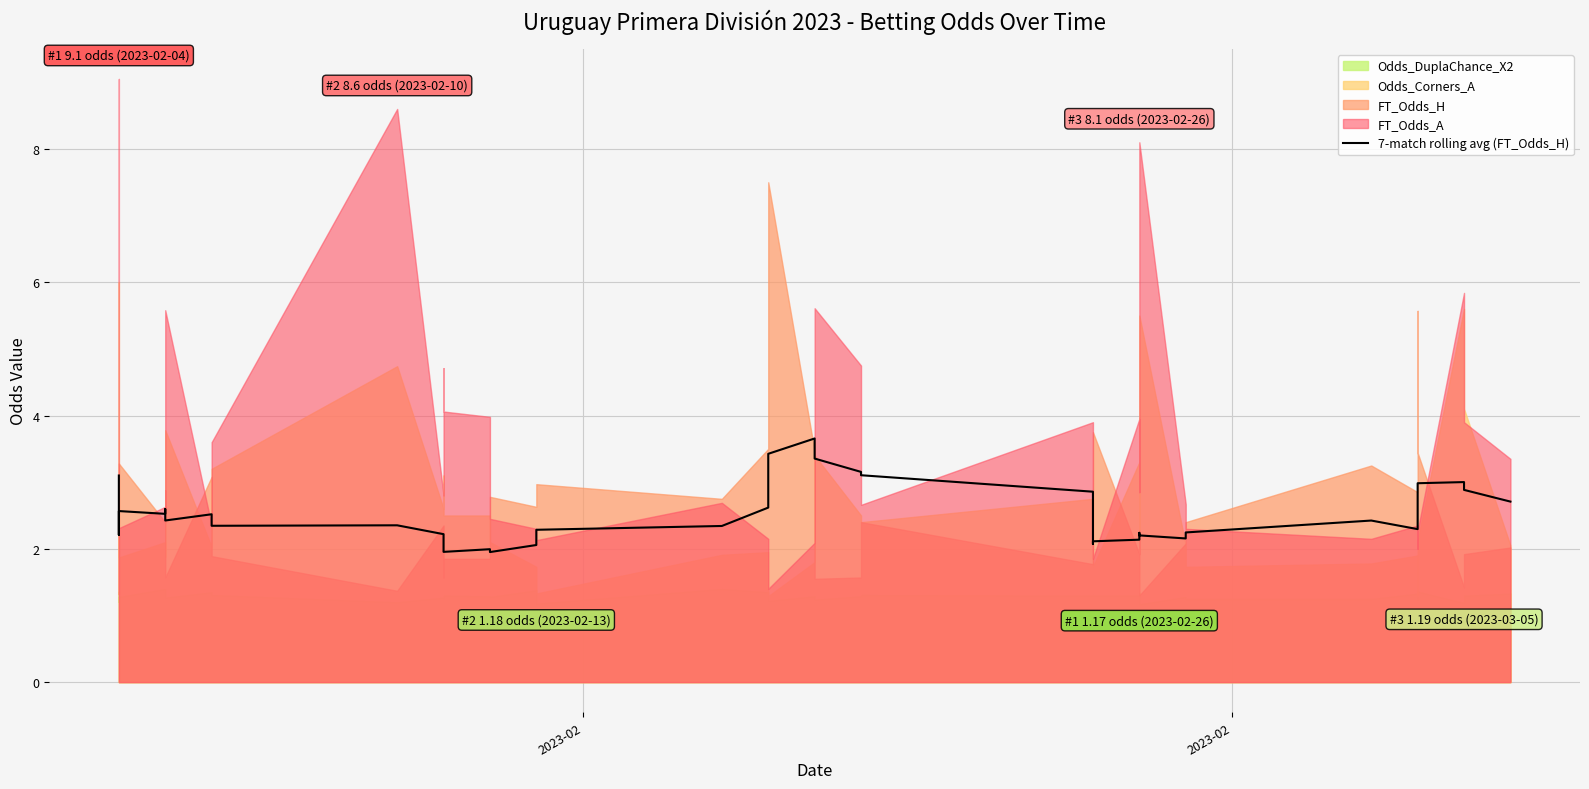

How many lines are shown in the chart?

1